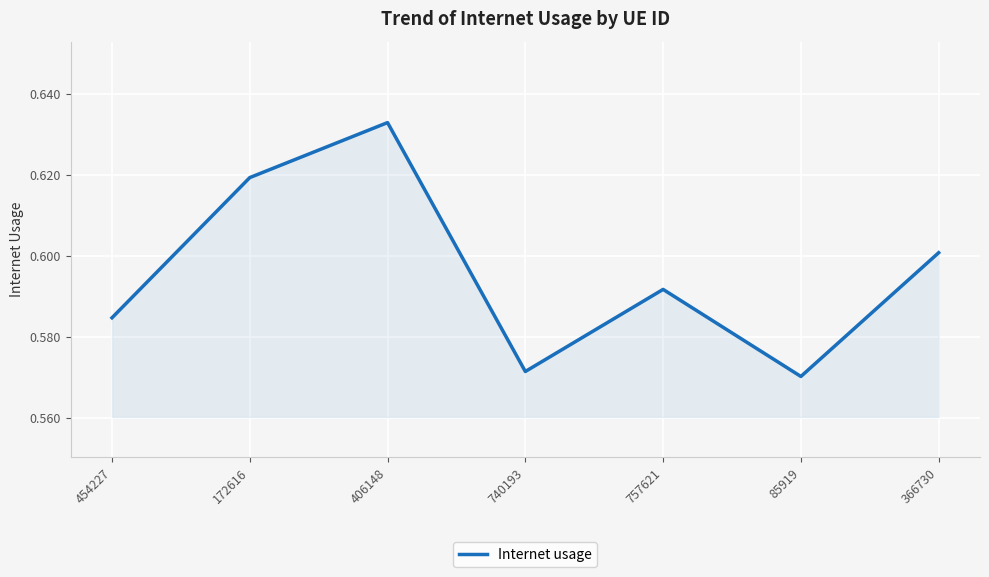

Which label corresponds to the smallest value in the chart?

85919